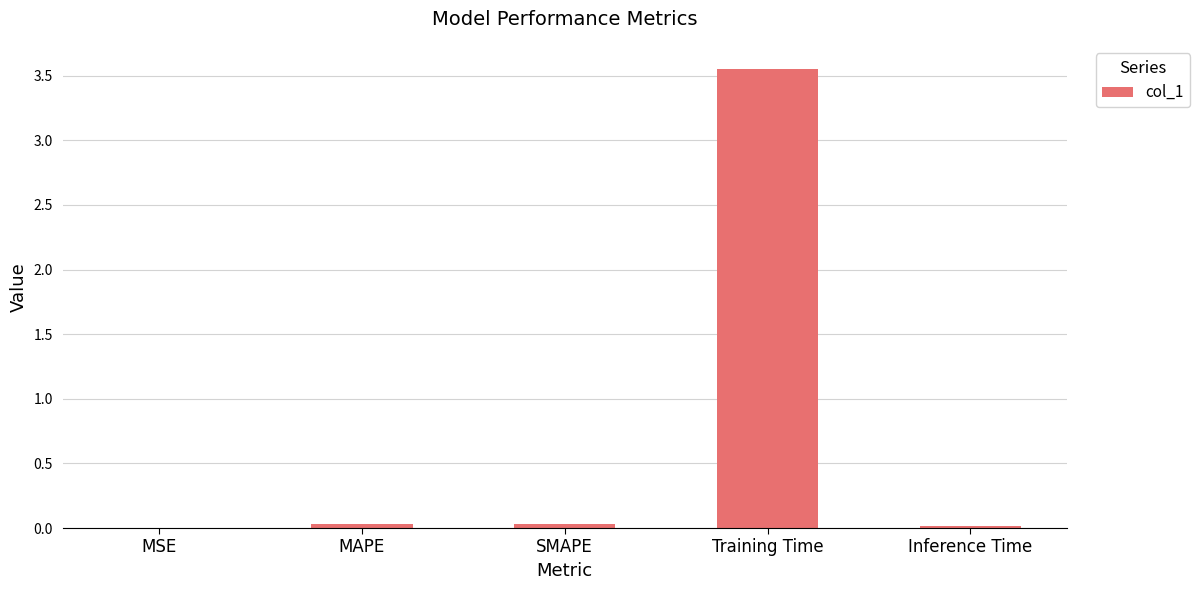

Which category has the highest value across all series?

Training Time